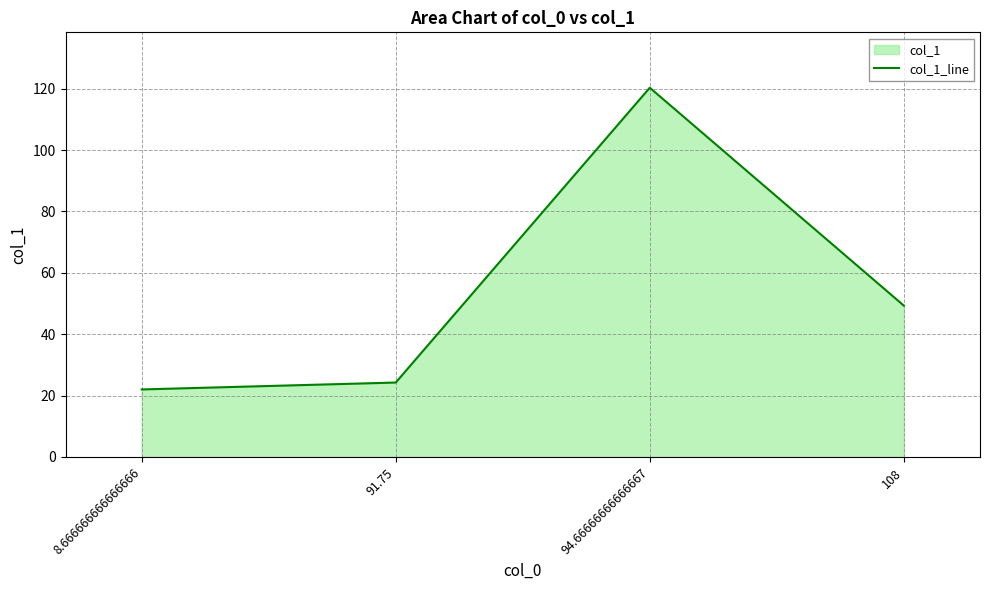

Approximately how many times larger is the value at 108 compared to 91.75?

2.0